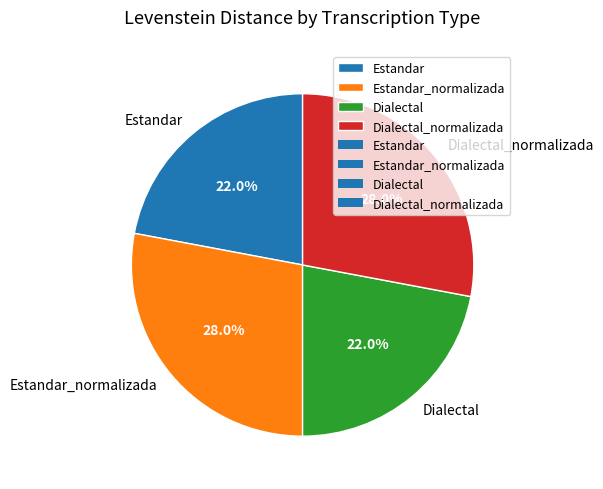

How many slices are in this pie chart?

4